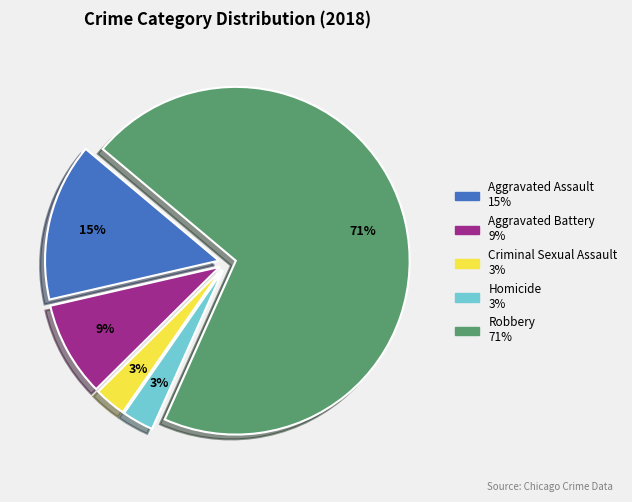

Which category has the biggest portion of the pie?

Robbery